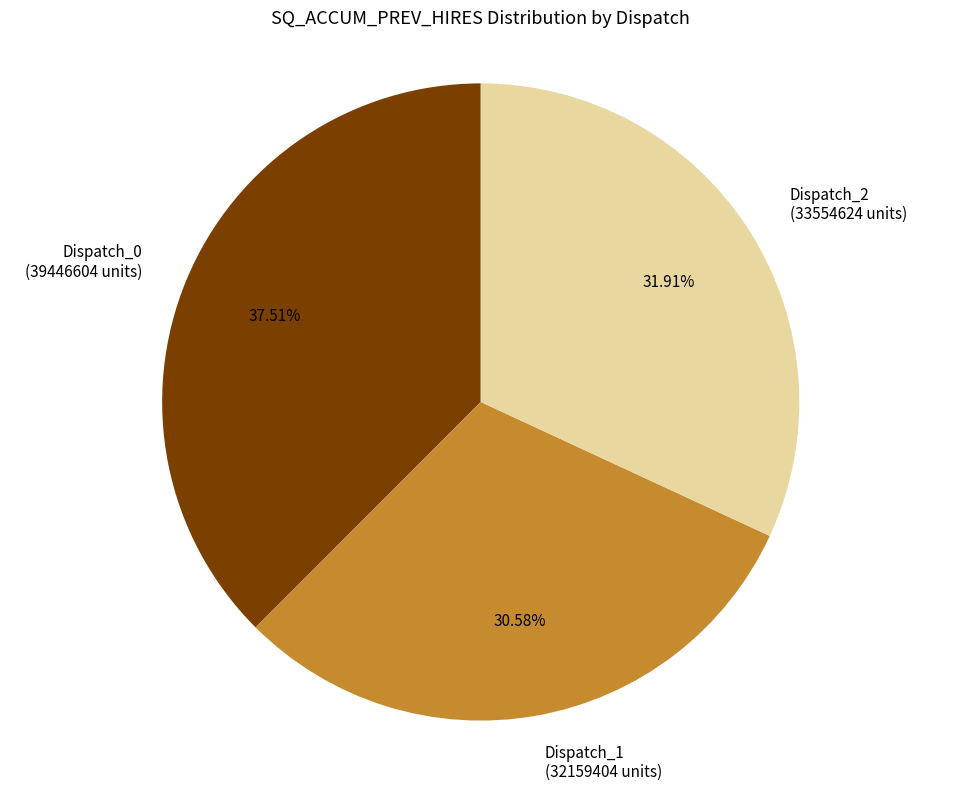

Which has a higher value, Dispatch_2 (33554624 units) or Dispatch_1 (32159404 units)?

Dispatch_2 (33554624 units)